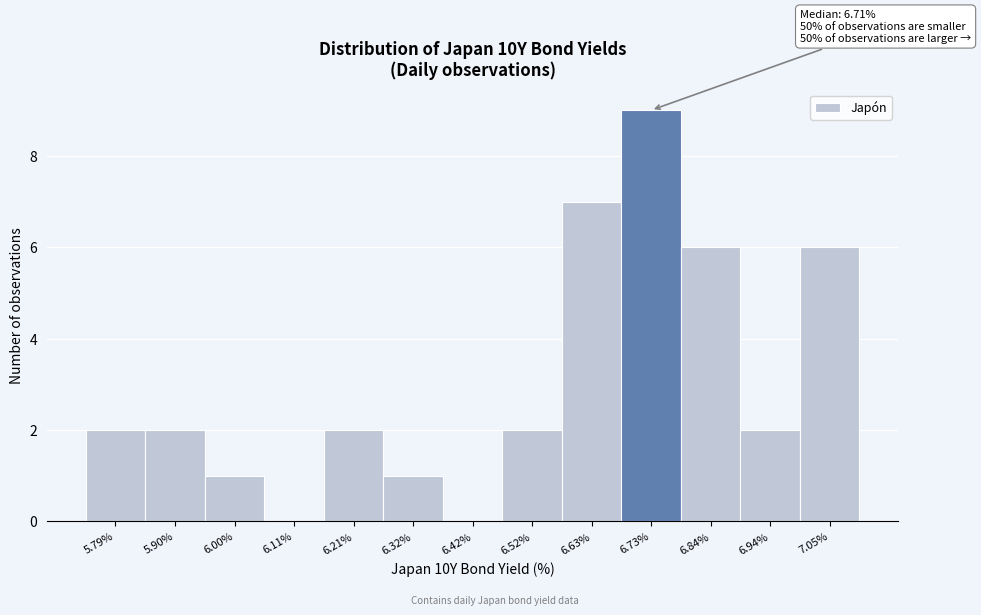

Over which range of the x-axis is the bar tallest?

6.68 to 6.78